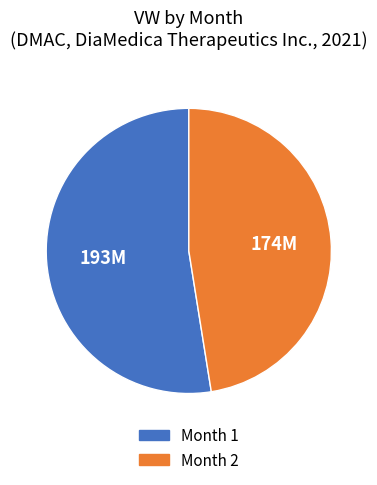

Between Month 1 and Month 2, which is larger?

Month 1